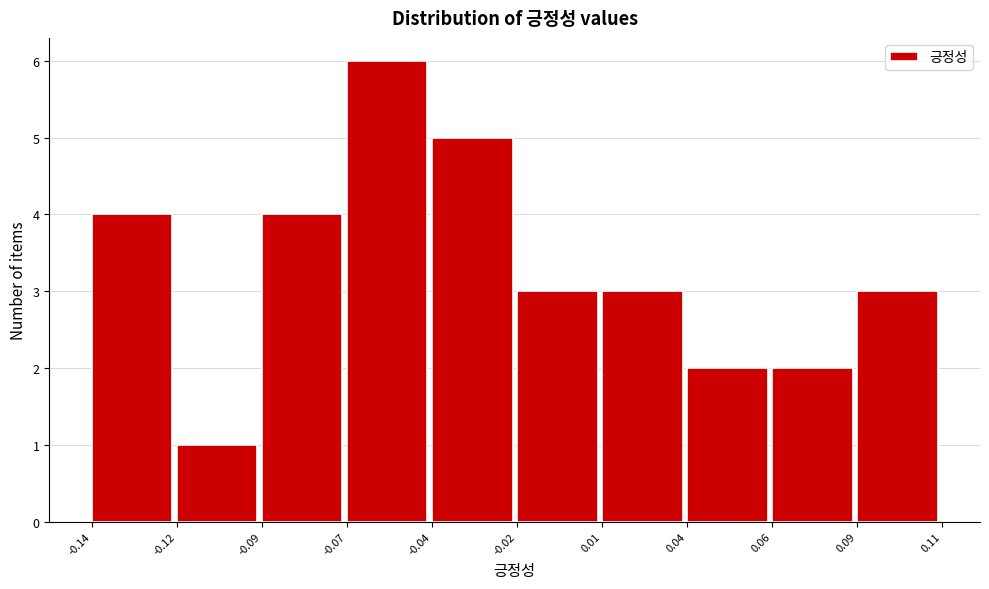

Reading left to right, list all the values displayed in this chart.

4	1	4	6	5	3	3	2	2	3